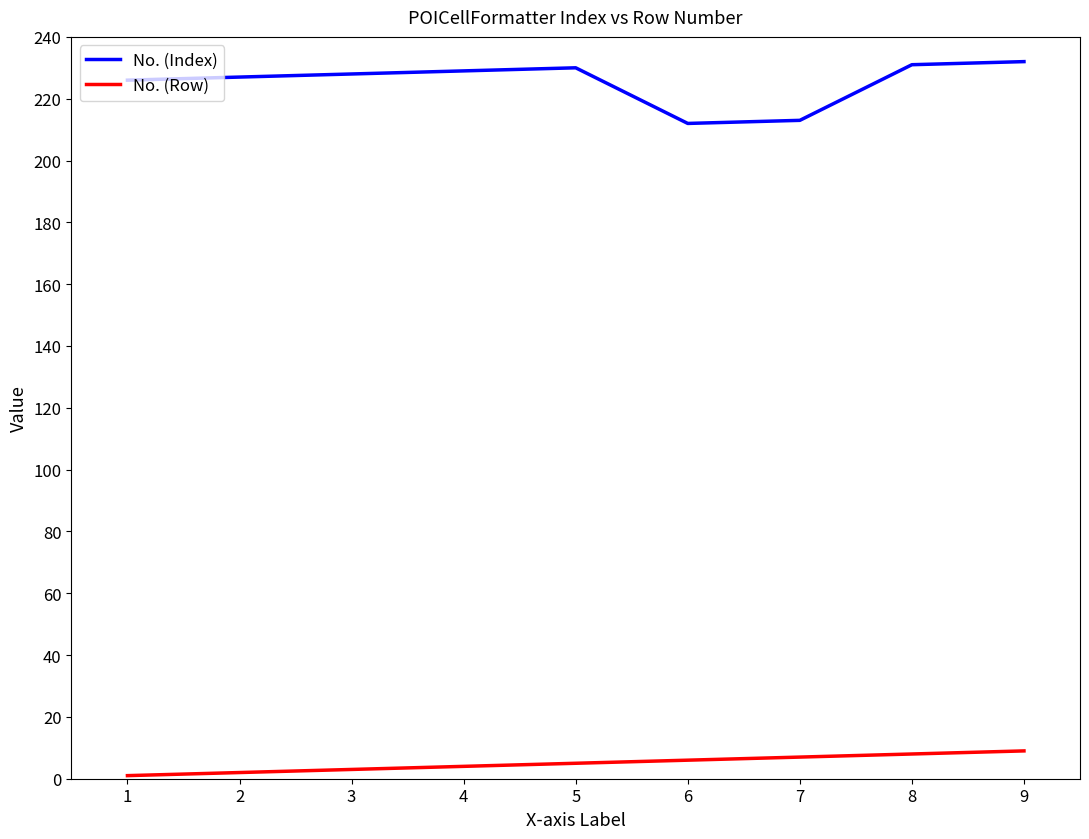

What is the difference between the maximum and minimum values in the No. (Index) series?

20